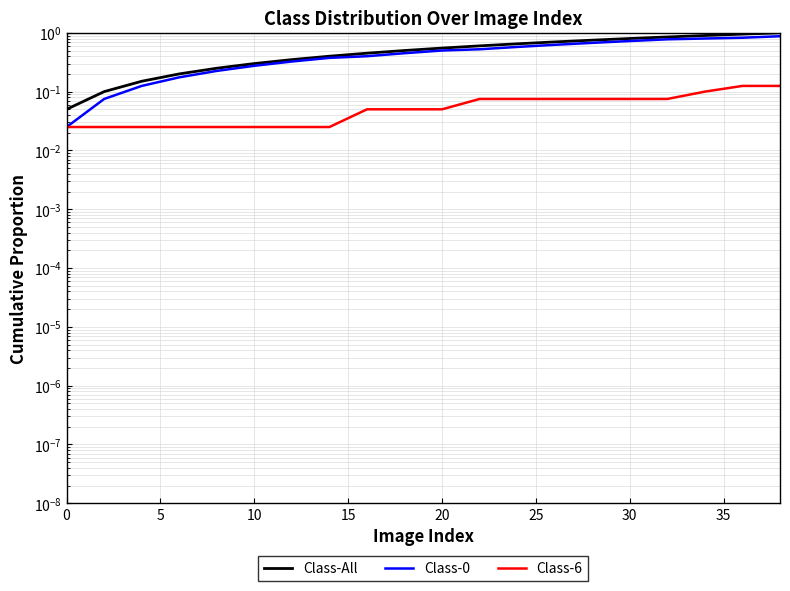

True or false: Class-All and Class-6 cross at least once.

False